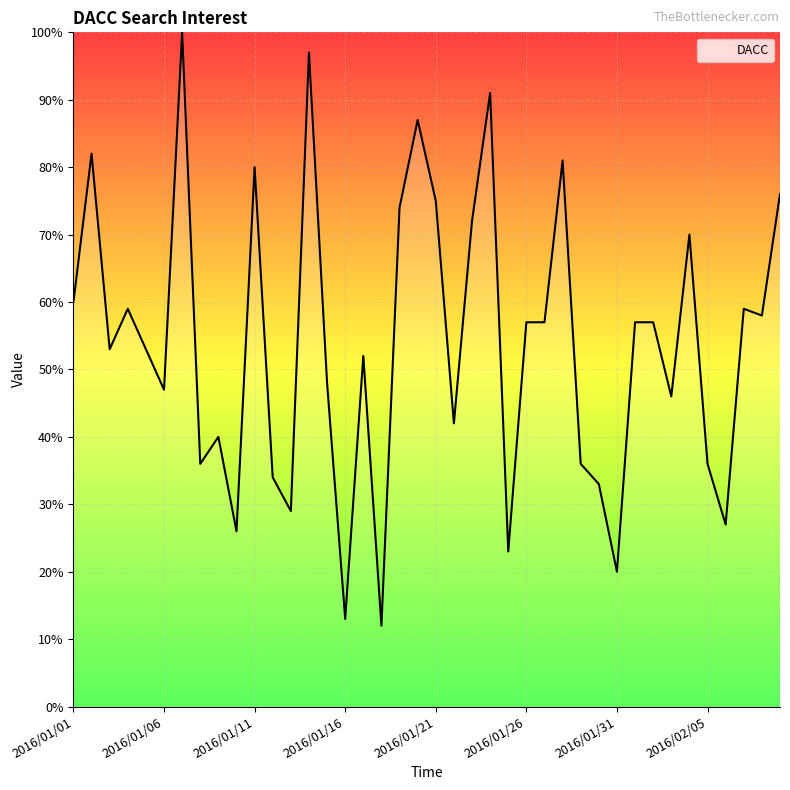

What is the minimum value shown in the chart?

12